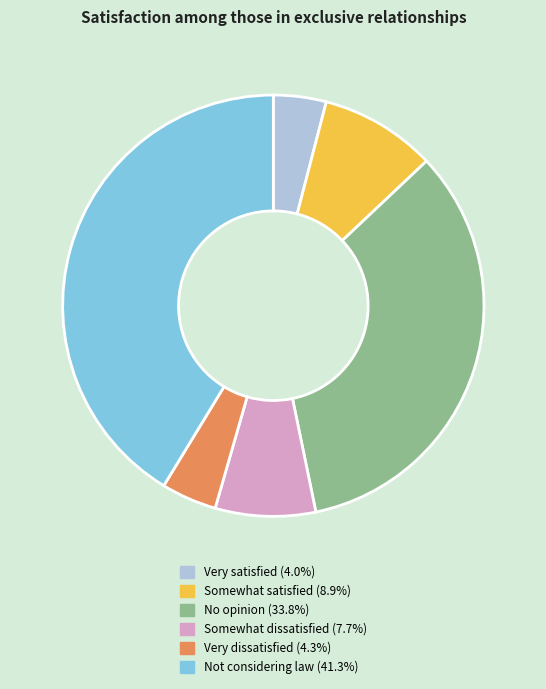

Which category has the biggest portion of the pie?

Not considering law